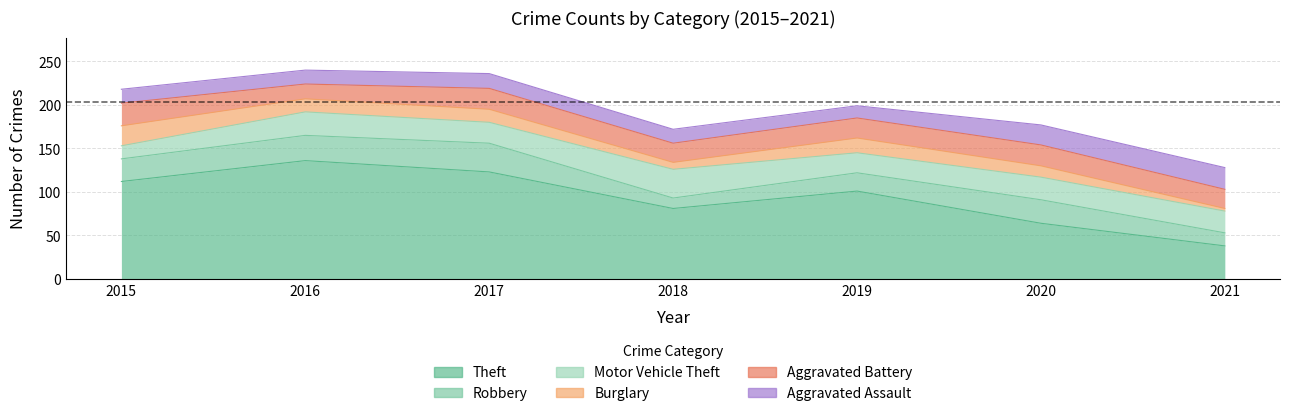

Count the number of data series in this chart.

6